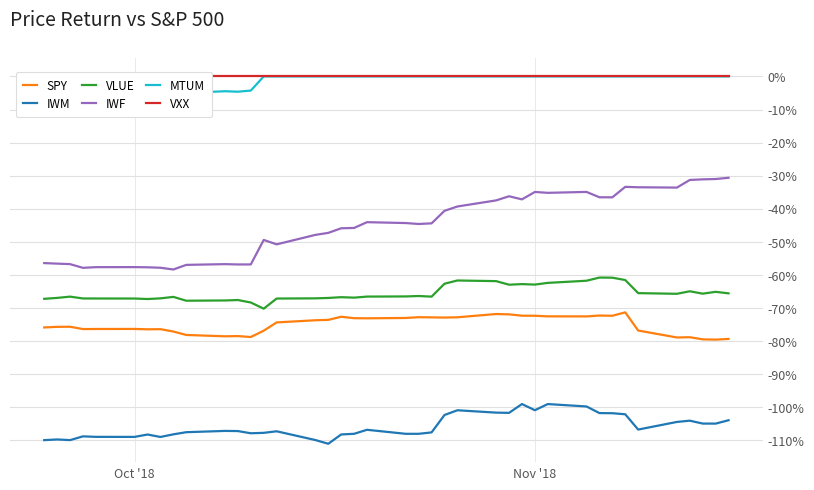

True or false: IWM and SPY cross at least once.

False